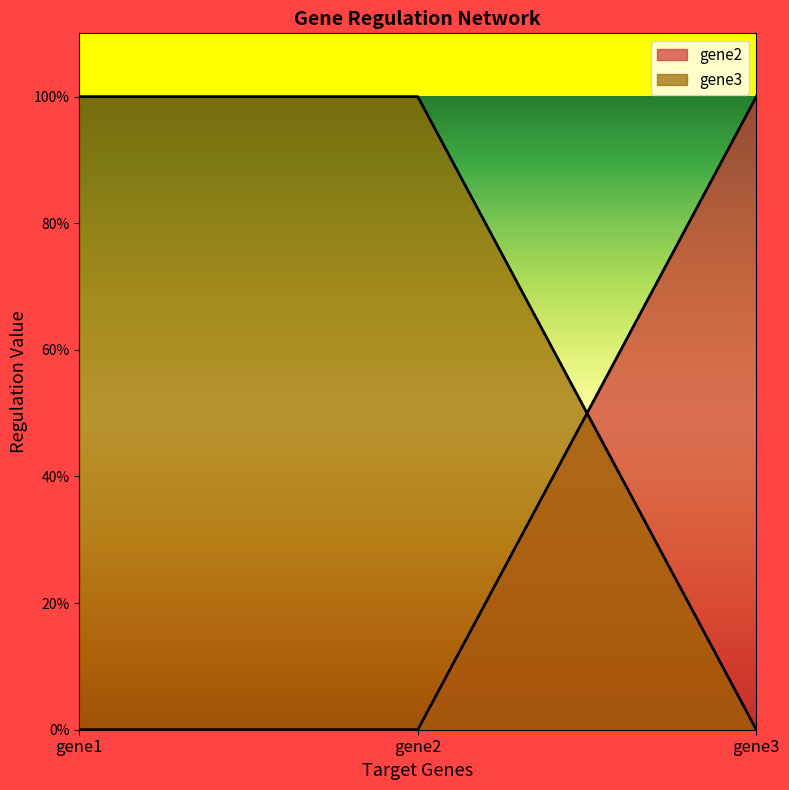

How many lines are shown in the chart?

2